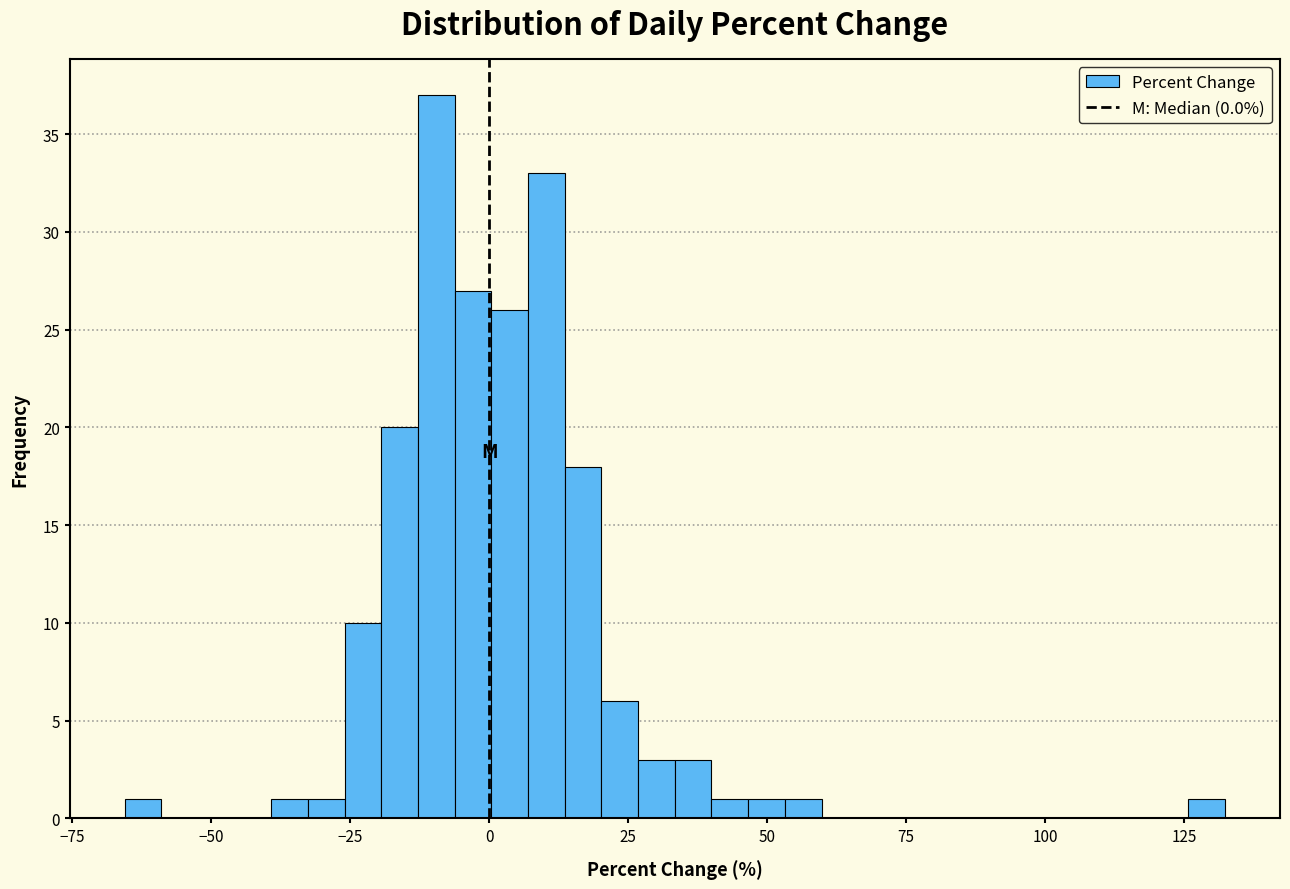

Read against the x-axis, roughly where is the centre of the tallest bar?

-10